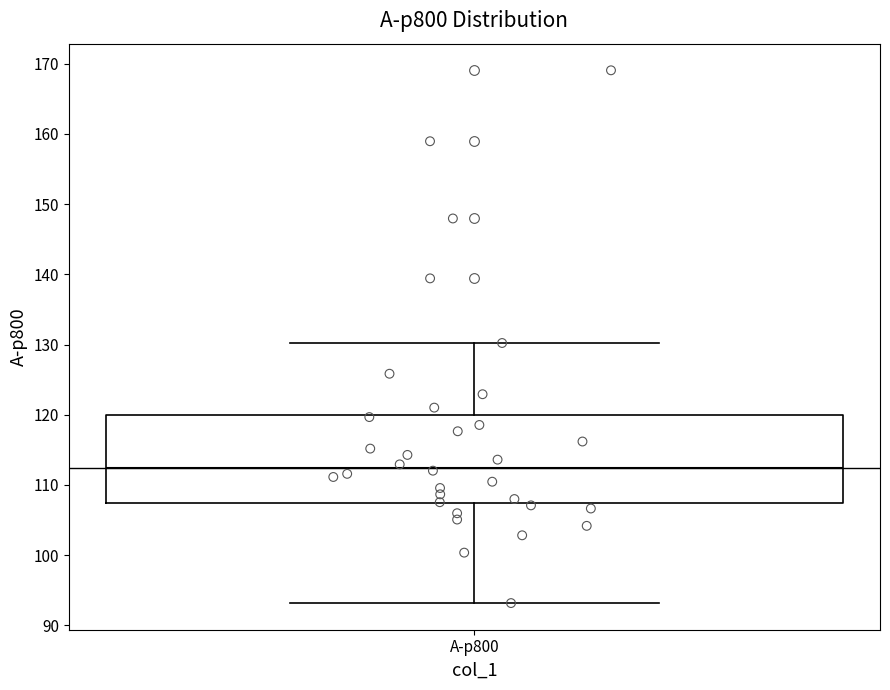

Where does the upper whisker of the box for A-p800 end on the y-axis? The values are not printed on the chart, so give them approximately, as read against the axis.

130